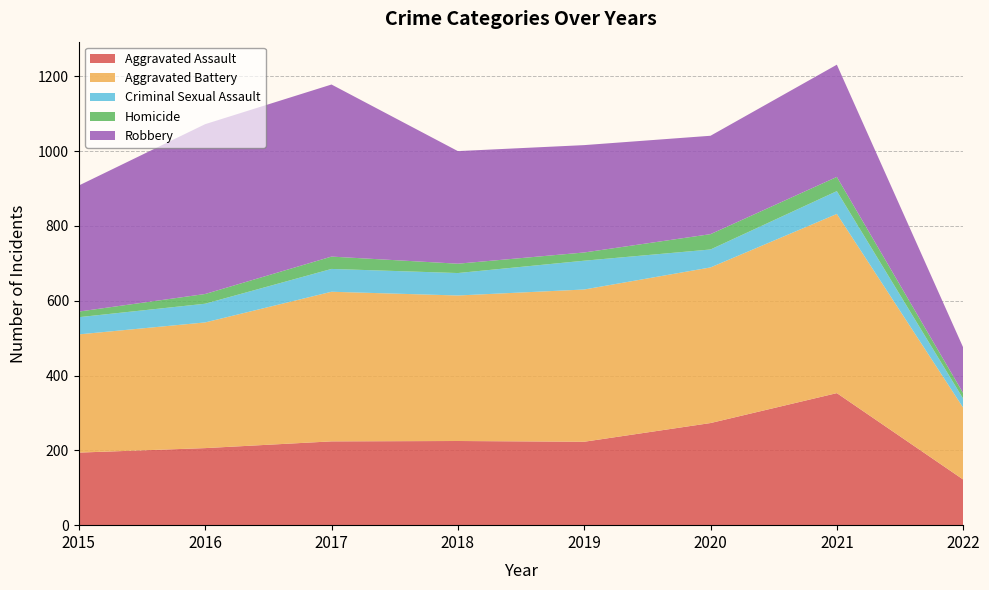

Reading left to right, transcribe all the data shown in this chart.

Aggravated Assault: 194	206	224	225	223	273	353	122
Aggravated Battery: 316	336	400	389	407	416	479	192
Criminal Sexual Assault: 46	50	61	60	77	48	61	24
Homicide: 15	26	33	25	22	41	38	15
Robbery: 337	454	460	301	287	263	300	122